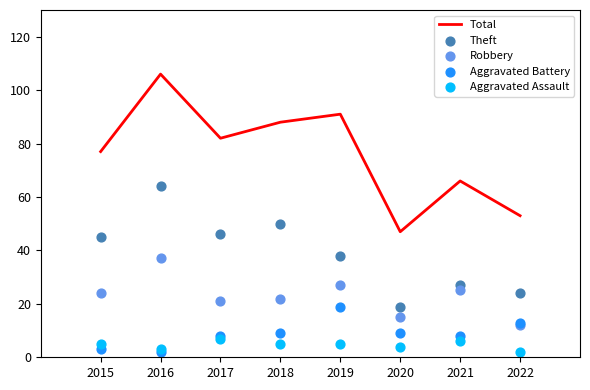

Which series contains the highest Y value?

Total